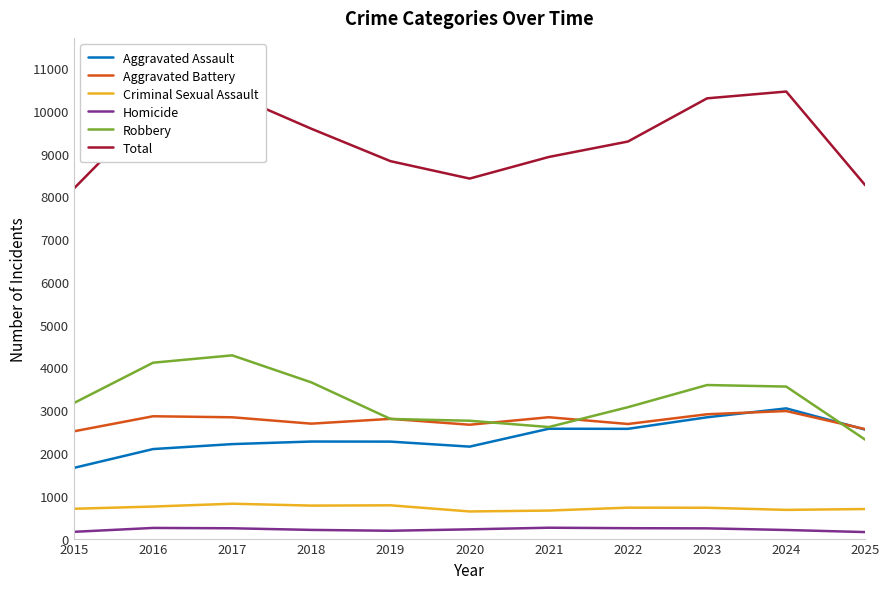

What is the total value across all series at 2015?

16370